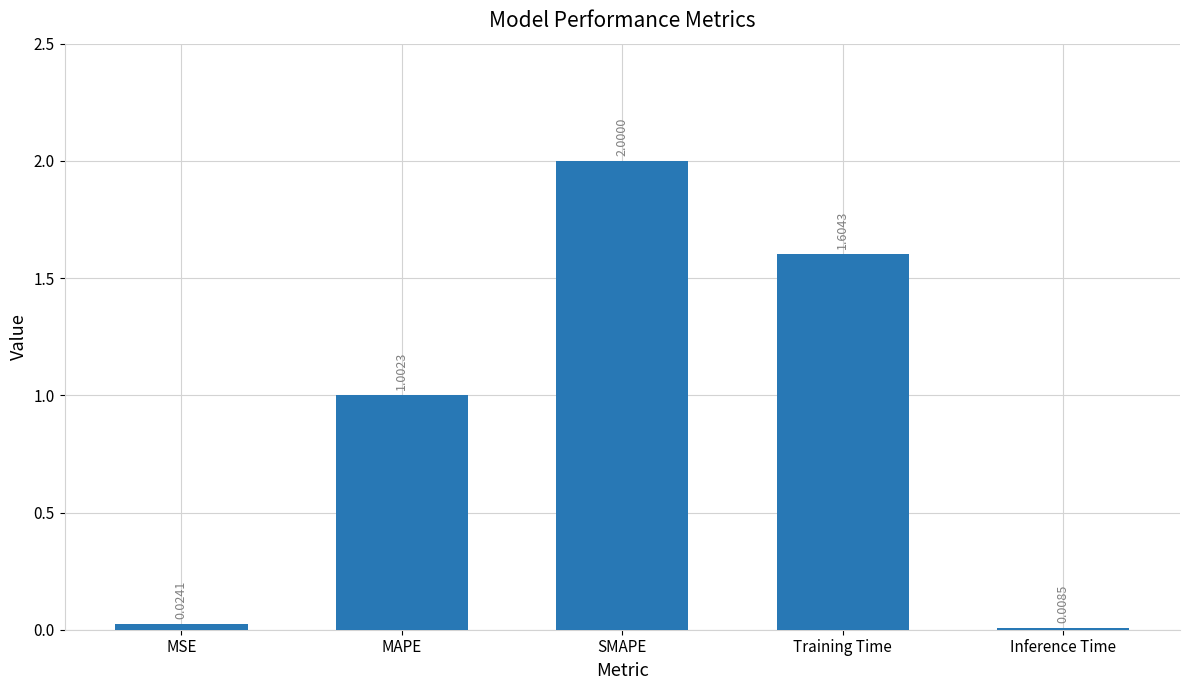

Rank the categories by value from highest to lowest.

SMAPE, Training Time, MAPE, MSE, Inference Time